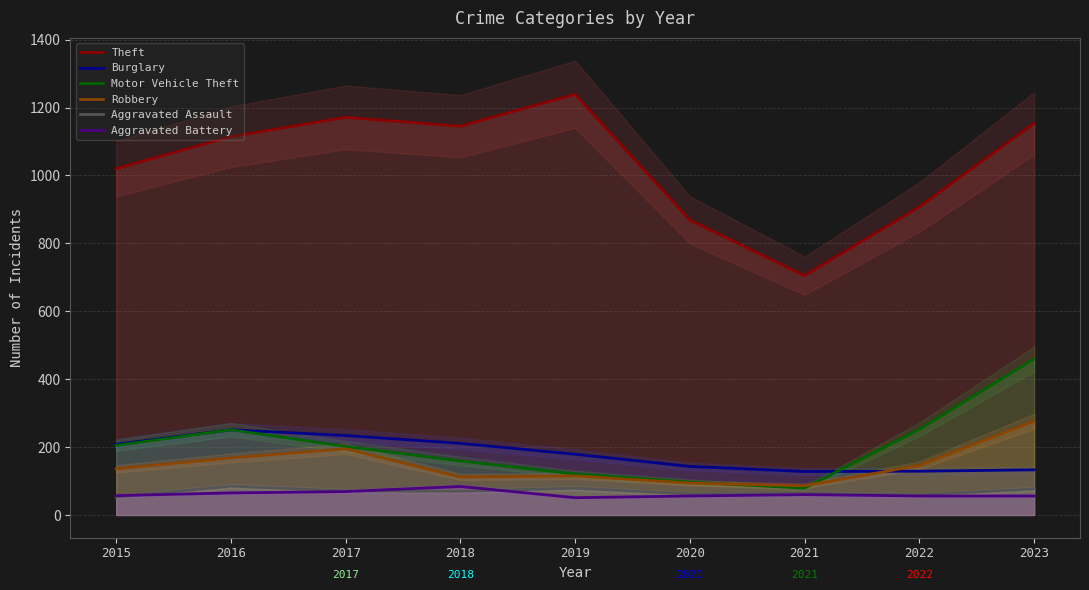

Between 2016 and 2023, which series saw the biggest shift?

Motor Vehicle Theft